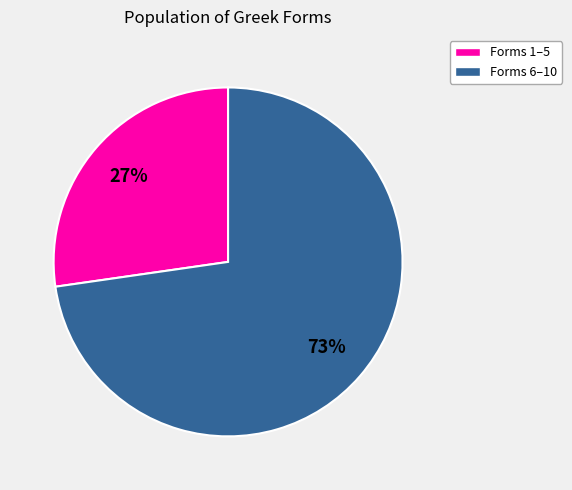

Which category has the smallest portion of the pie?

Forms 1–5